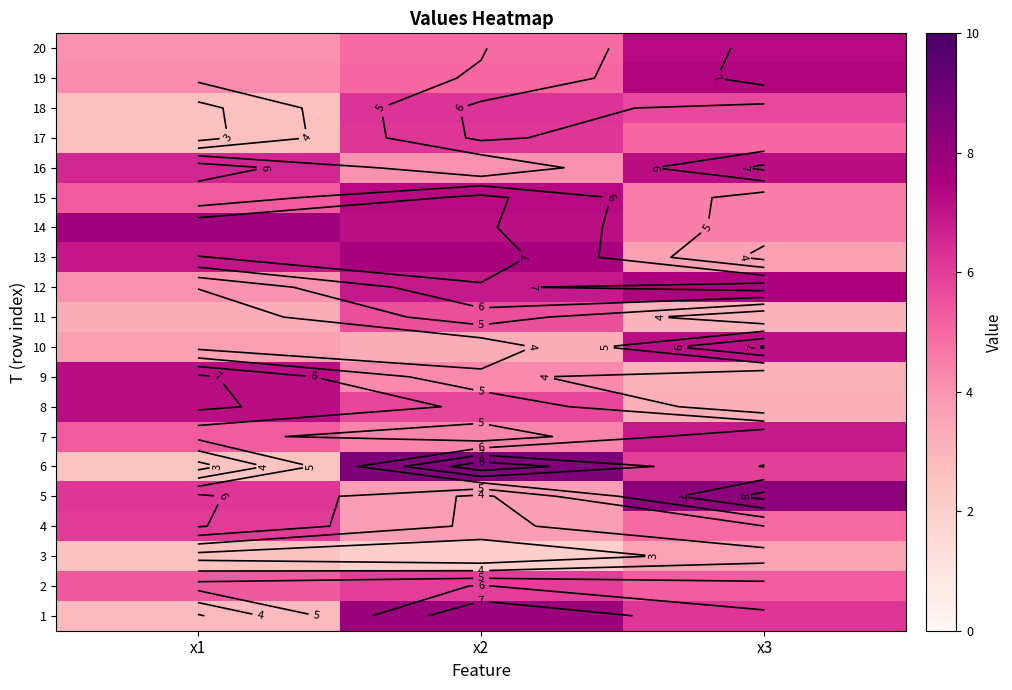

At how many categories does at least one series exceed 3?

3